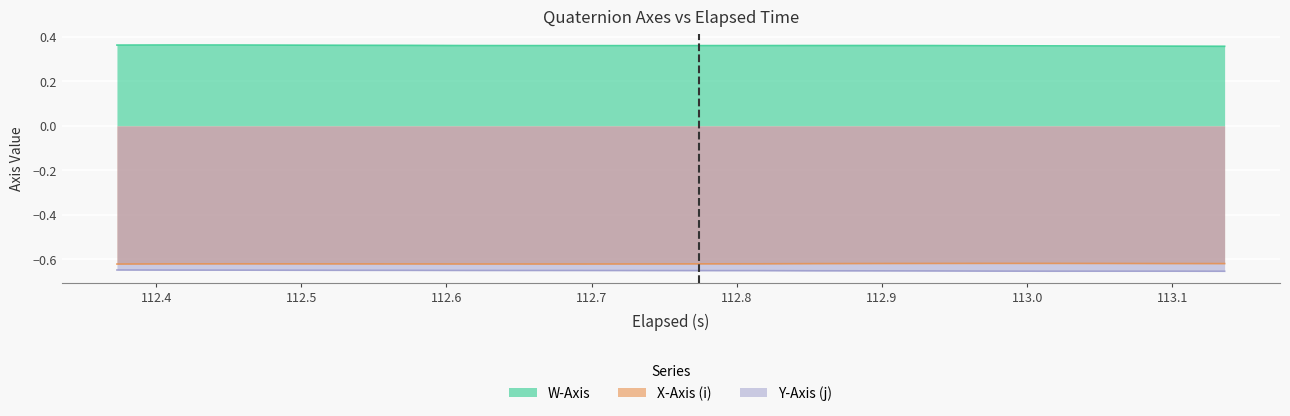

The value of Y-Axis (j) at 11 is -0.2. True or false?

False